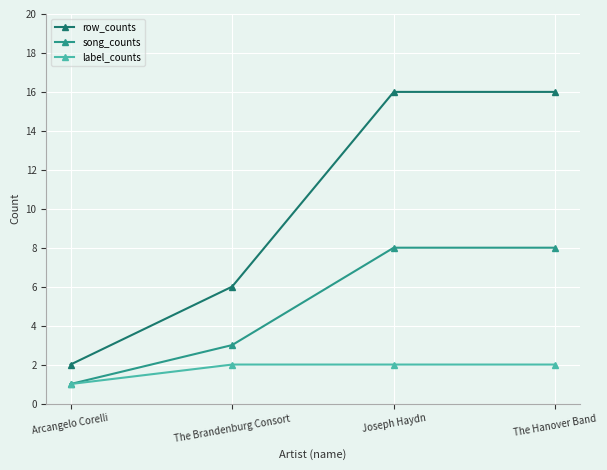

Is the value of row_counts at Arcangelo Corelli greater than the value of song_counts at The Hanover Band?

No